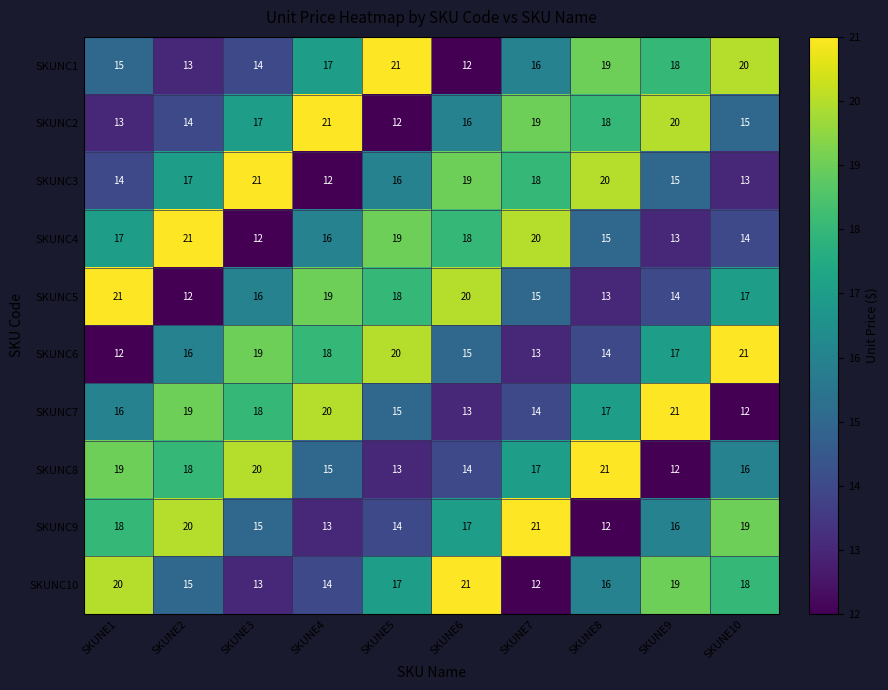

What is the sum of all SKUNC6 values?

165